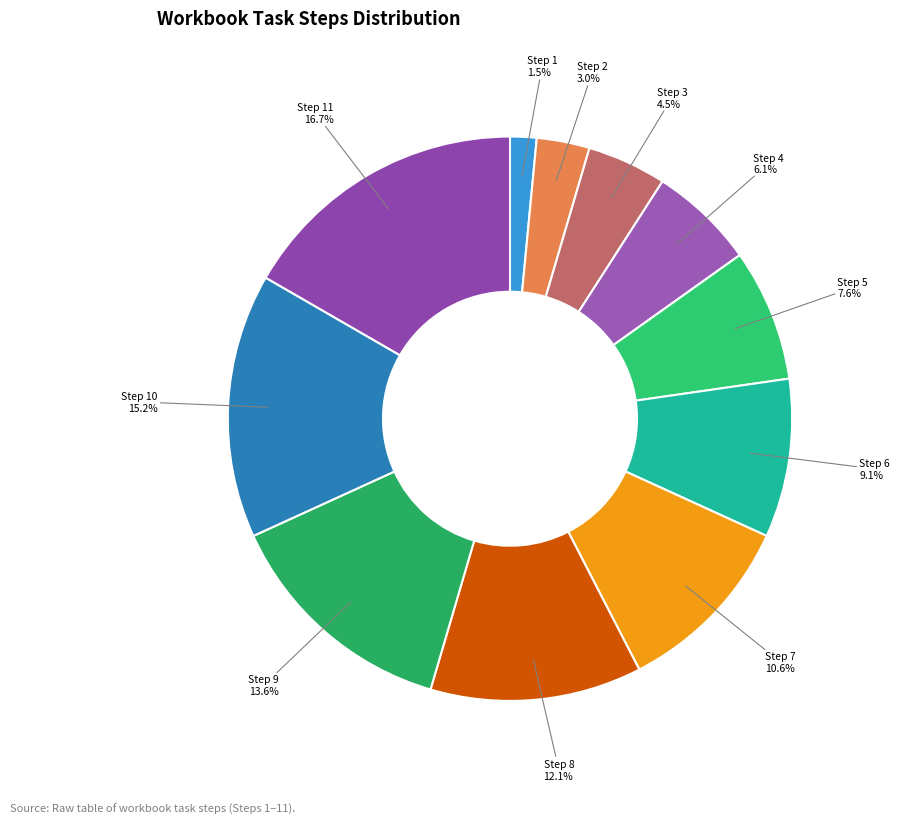

Does any single category account for the majority?

No